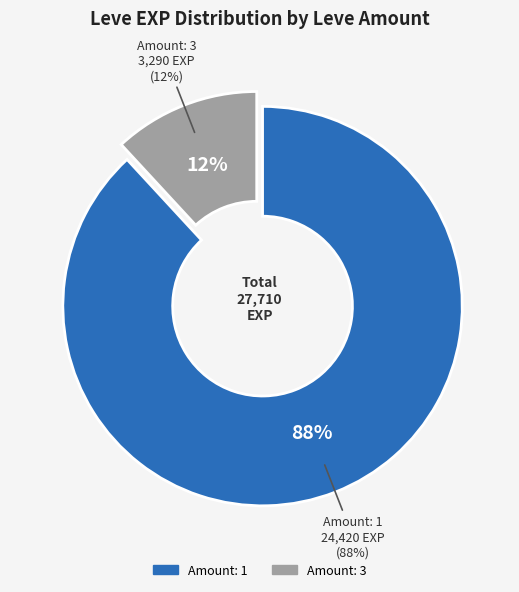

Does any single category account for the majority?

No